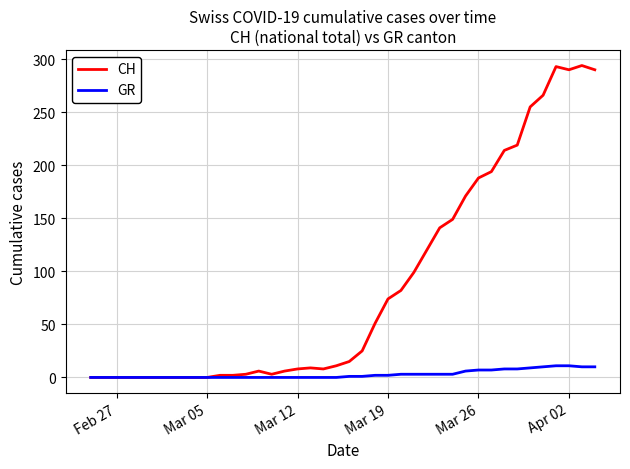

Which series has the widest spread of values?

CH